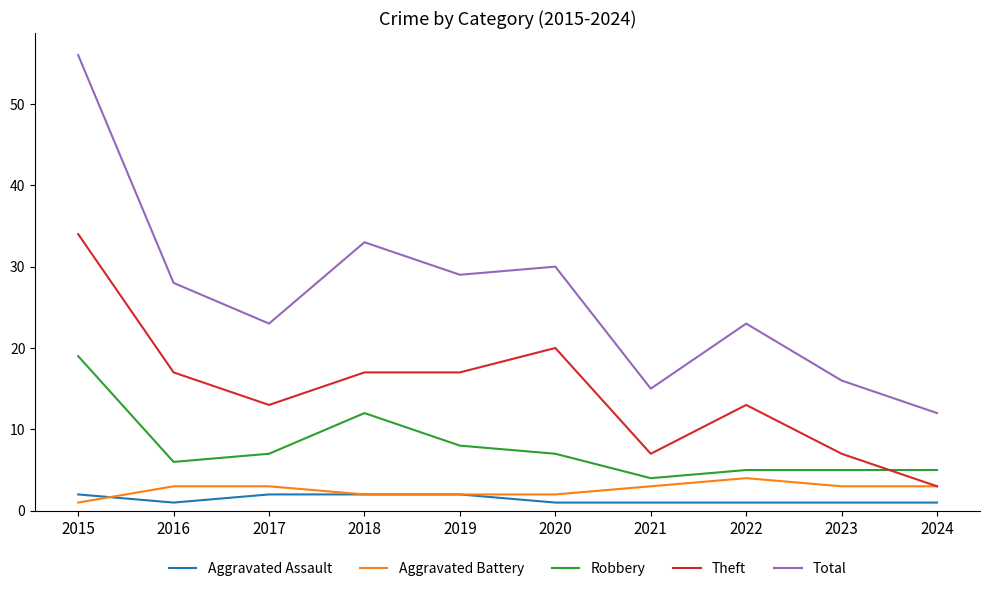

Which series has the largest range (max minus min)?

Total